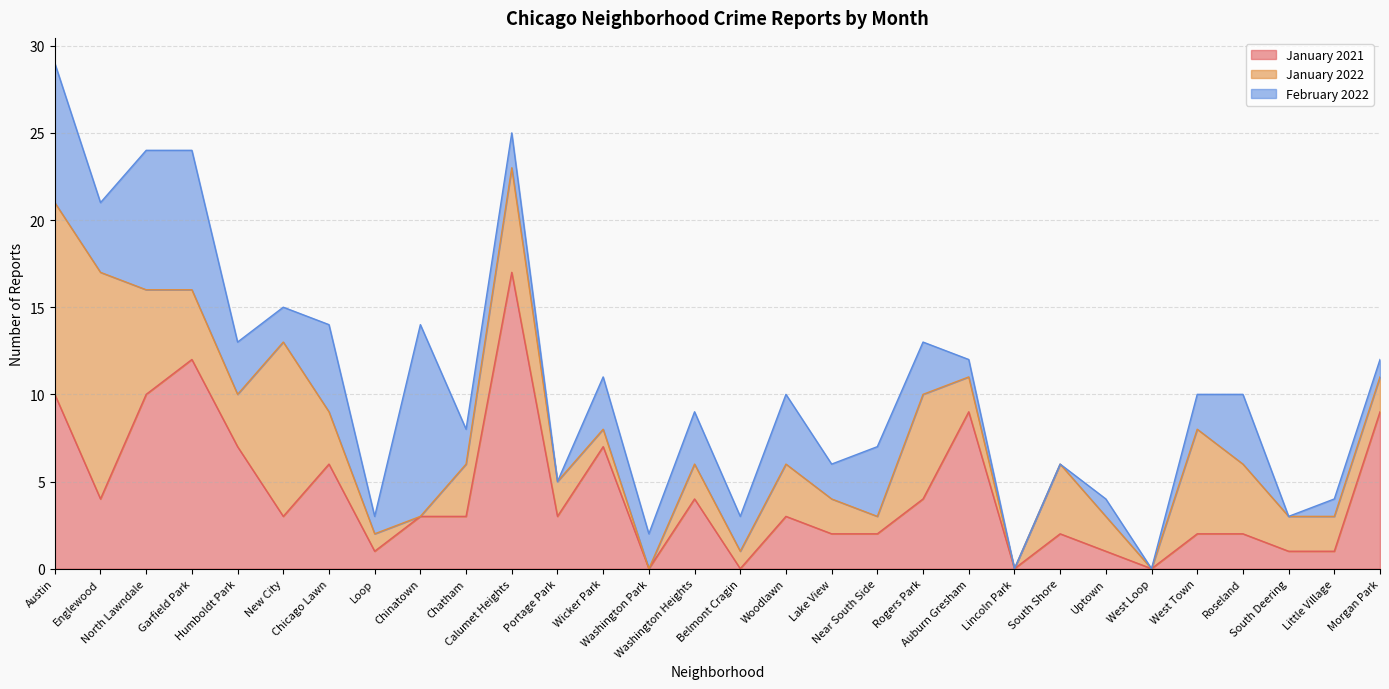

How many distinct data groups are displayed?

3